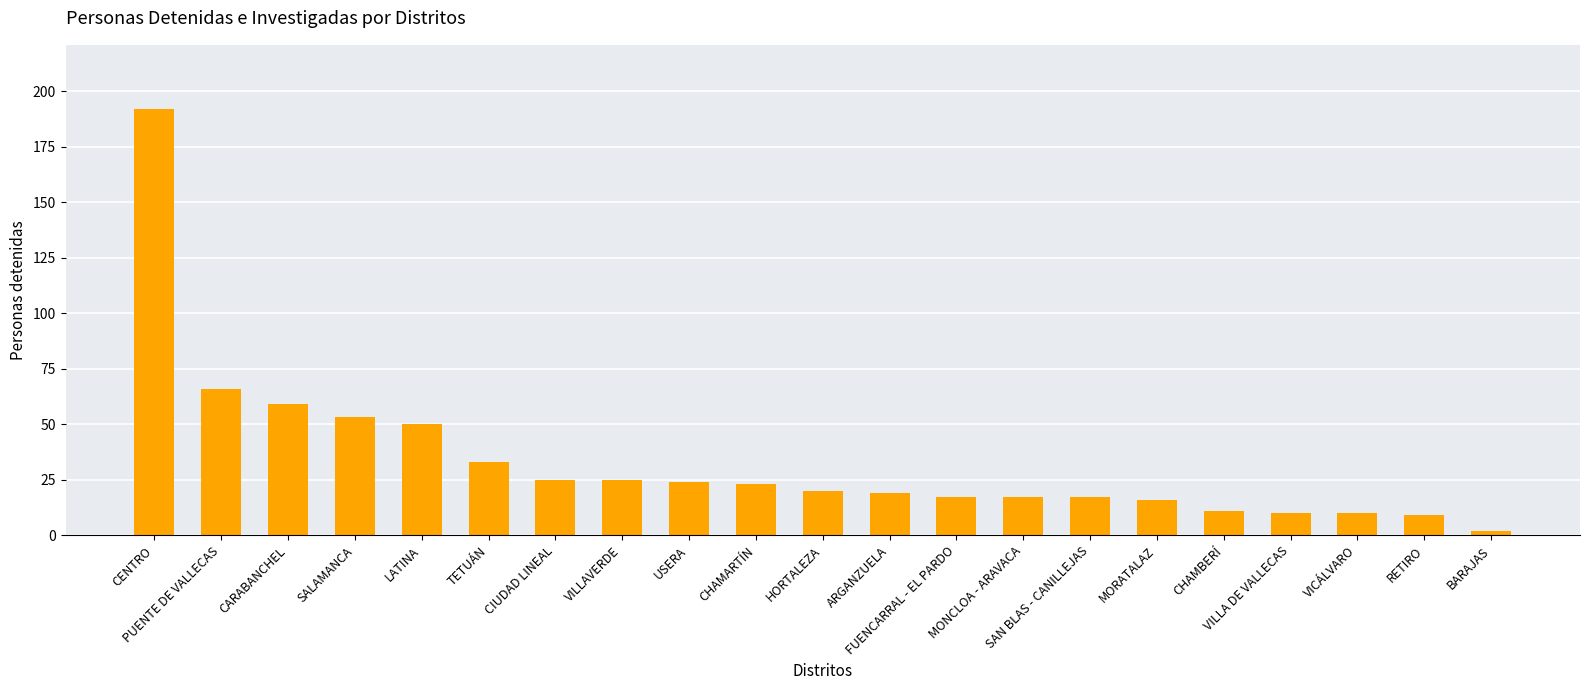

What is the average value?

33